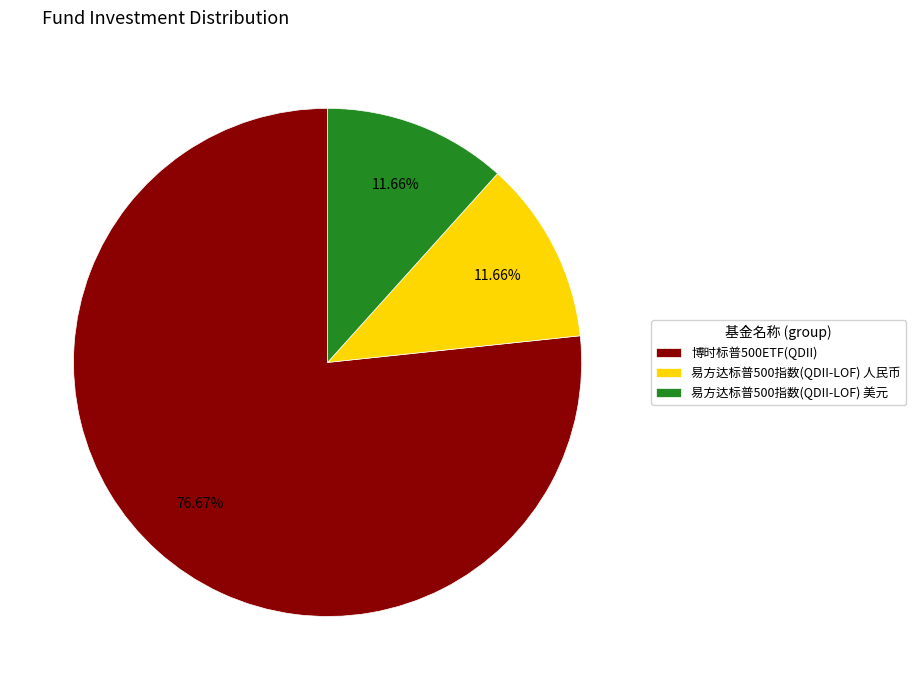

To the nearest percent, what percentage of the pie is 易方达标普500指数(QDII-LOF) 人民币?

12%